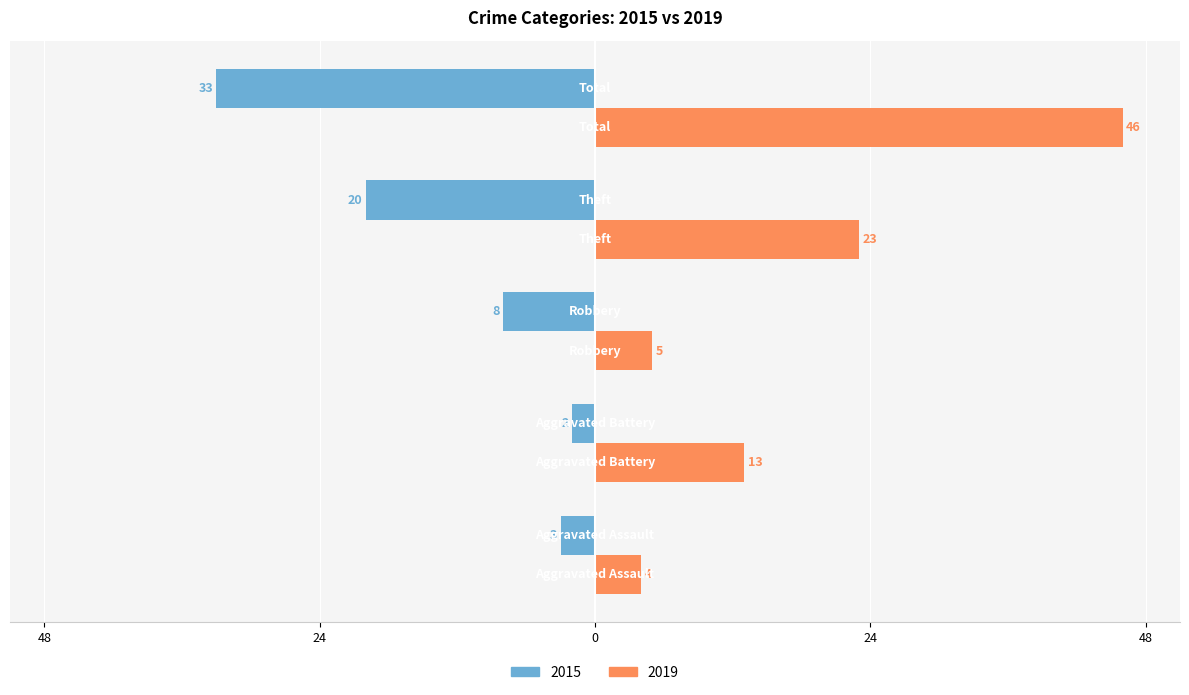

How many bars are there in total?

10